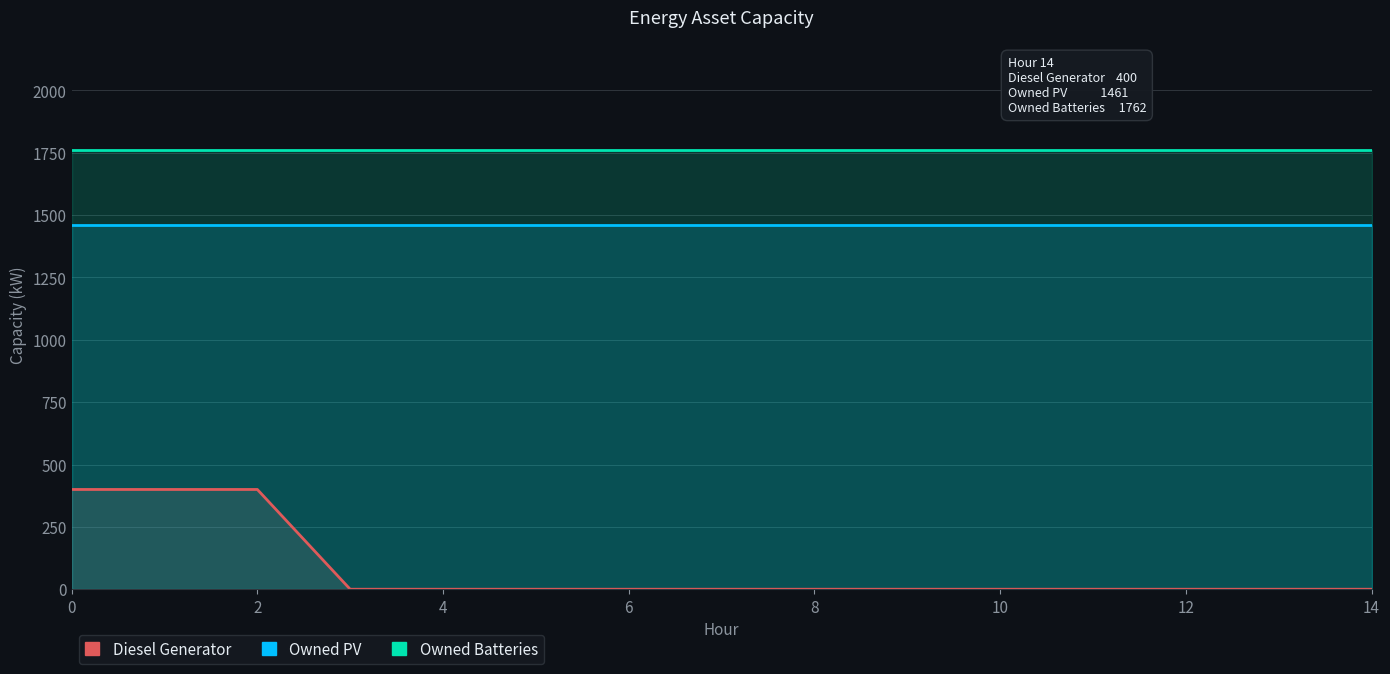

Between 8 and 11, which series saw the biggest shift?

Diesel Generator